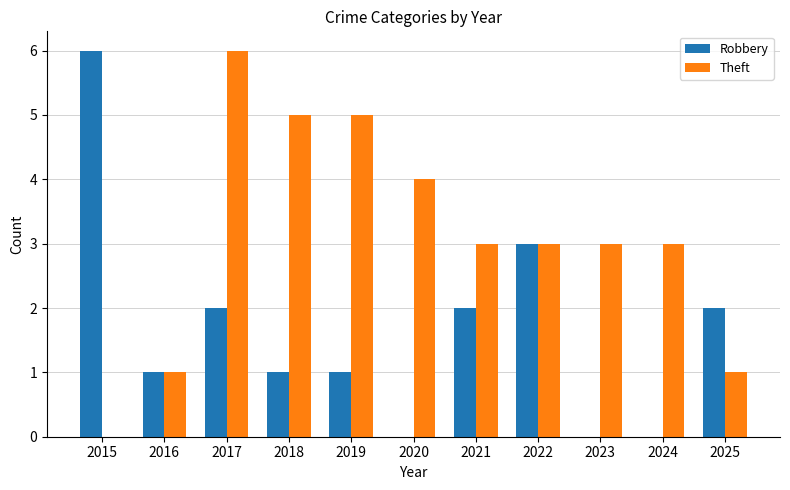

What is the sum of the Robbery values at 2022 and 2018?

4